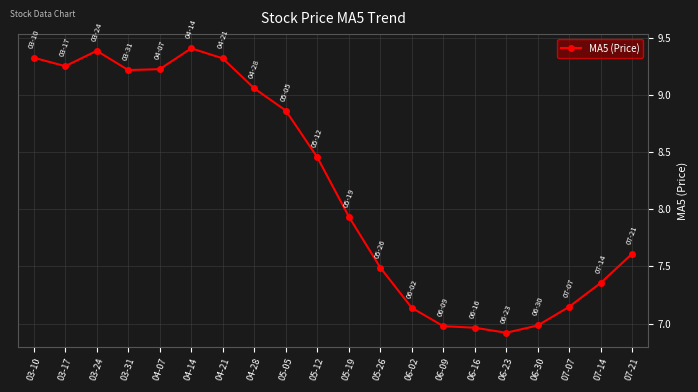

How many data points are above 8?

10